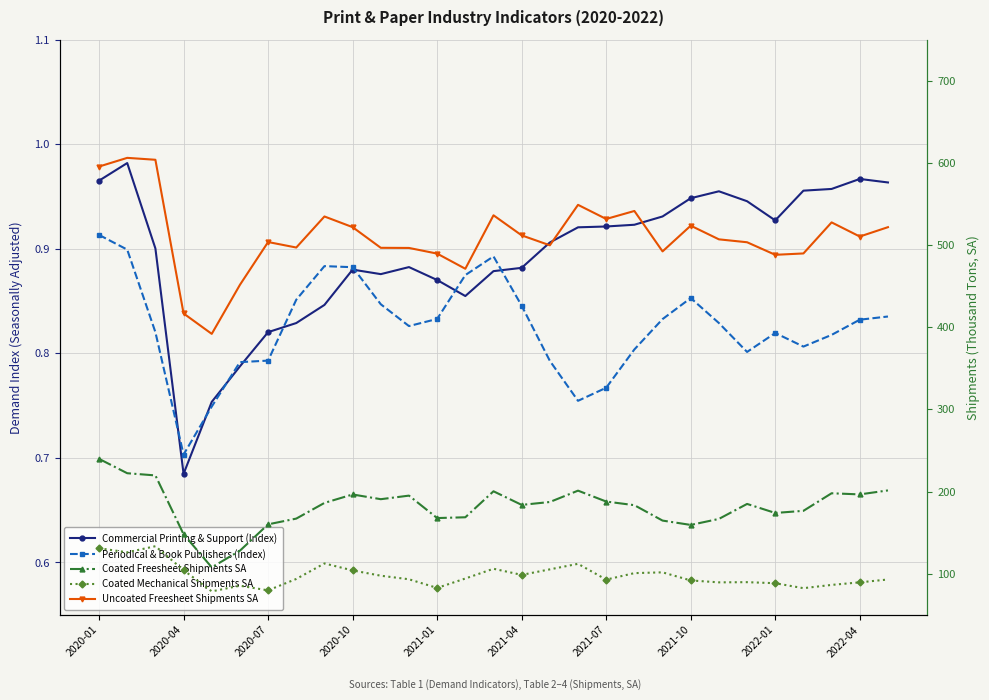

Reading right to left, transcribe all the data shown in this chart.

Commercial Printing & Support (Index): 1.0	1.0	1.0	1.0	0.9	0.9	1.0	0.9	0.9	0.9	0.9	0.9	0.9	0.9	0.9	0.9	0.9	0.9	0.9	0.9	0.8	0.8	0.8	0.8	0.8	0.7	0.9	1.0	1.0
Periodical & Book Publishers (Index): 0.8	0.8	0.8	0.8	0.8	0.8	0.8	0.9	0.8	0.8	0.8	0.8	0.8	0.8	0.9	0.9	0.8	0.8	0.8	0.9	0.9	0.9	0.8	0.8	0.7	0.7	0.8	0.9	0.9
Coated Freesheet Shipments SA: 201.4	196.5	197.9	176.5	173.9	184.9	166.7	159.4	164.6	183.4	187.8	201.1	187.3	183.7	200.3	168.7	167.7	195.0	190.7	196.4	186.2	167.1	160.1	128.0	107.7	148.0	219.6	222.3	239.8
Coated Mechanical Shipments SA: 93.0	89.5	86.4	82.4	88.4	89.7	89.5	91.8	101.7	100.7	92.8	112.0	105.3	98.5	106.0	94.1	82.7	93.2	97.6	104.0	112.5	93.6	79.7	85.4	78.5	104.3	133.5	126.0	131.0
Uncoated Freesheet Shipments SA: 521.7	510.4	527.6	489.8	488.1	503.4	506.9	523.6	492.3	541.5	531.7	548.9	499.7	511.8	536.2	471.1	489.6	496.5	496.6	521.8	534.8	497.0	503.7	451.6	391.9	416.7	603.8	606.1	595.5